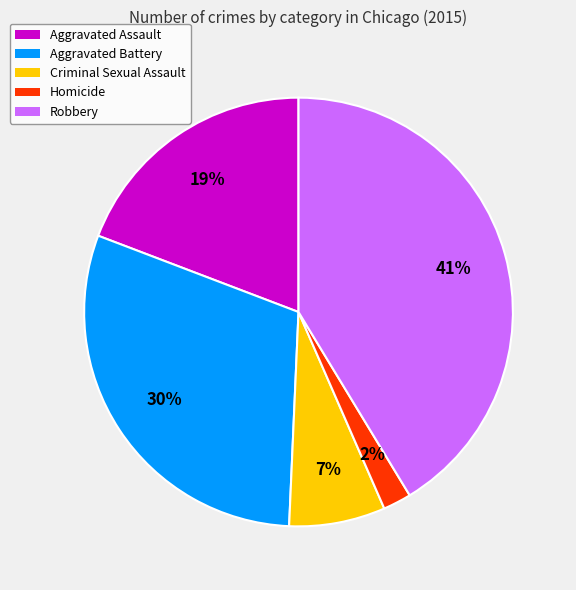

Is there a majority slice in this chart?

No